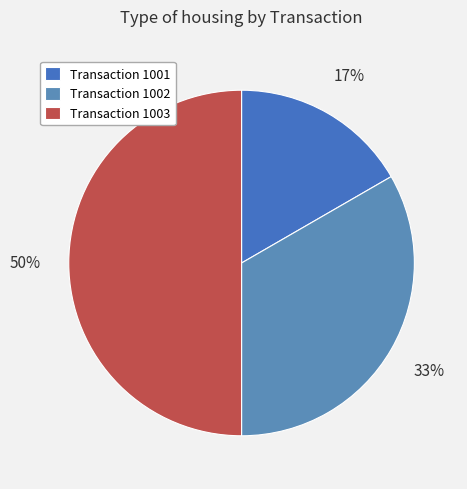

What is the largest slice in the pie chart?

Transaction 1003